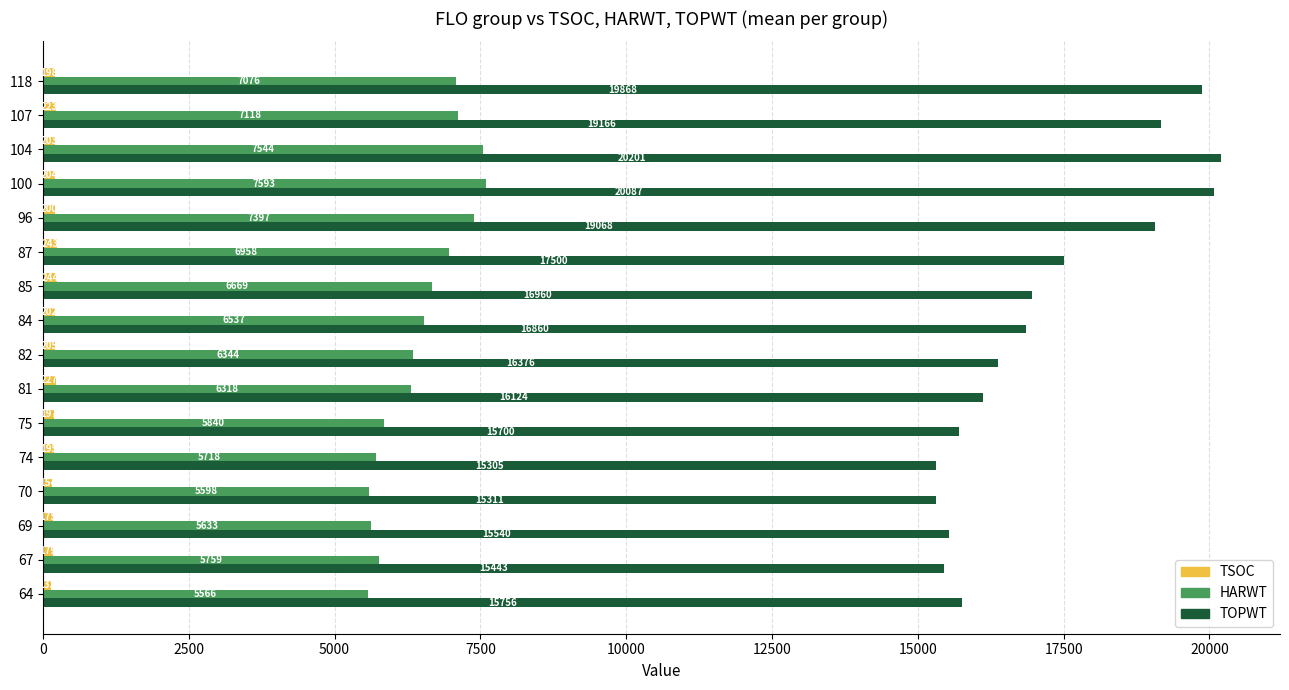

The TSOC series shows 205 at 82. True or false?

True